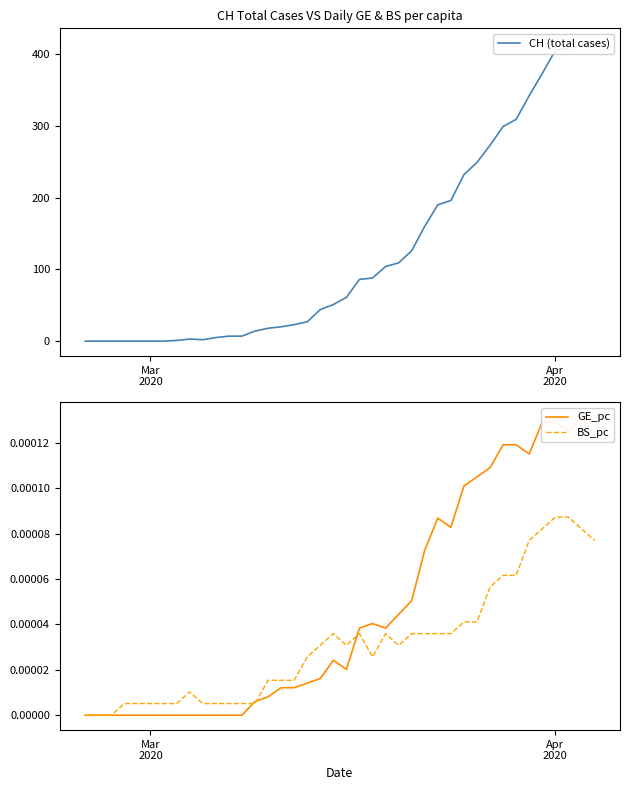

What is the average value of the CH (total cases) series?

126.5